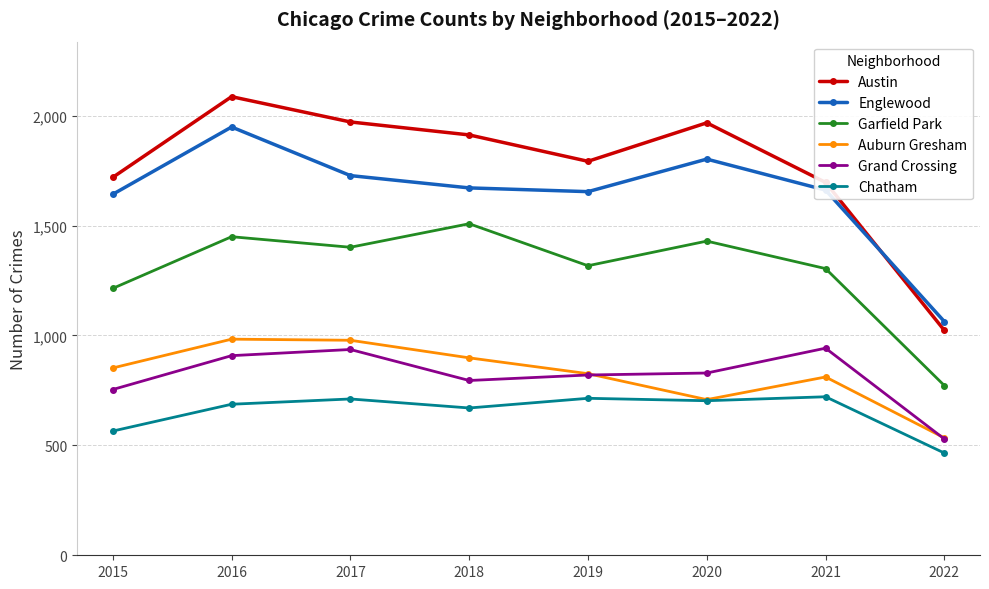

At which category does Grand Crossing reach its first local valley?

2018